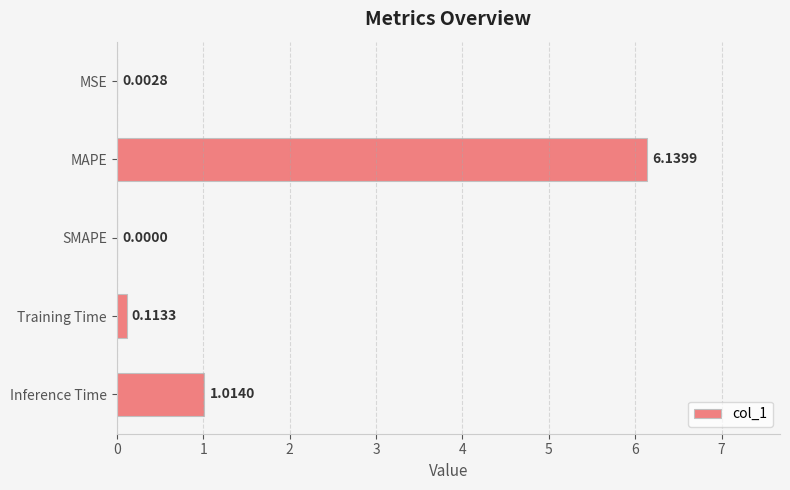

Which label corresponds to the largest value in the chart?

MAPE